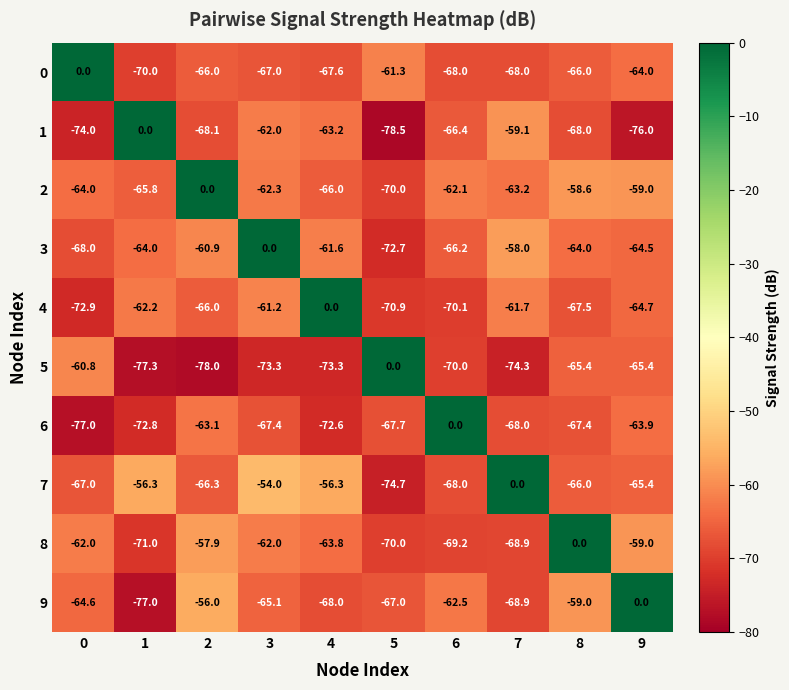

What is the difference between the maximum and second lowest values in the 9 series?

68.9